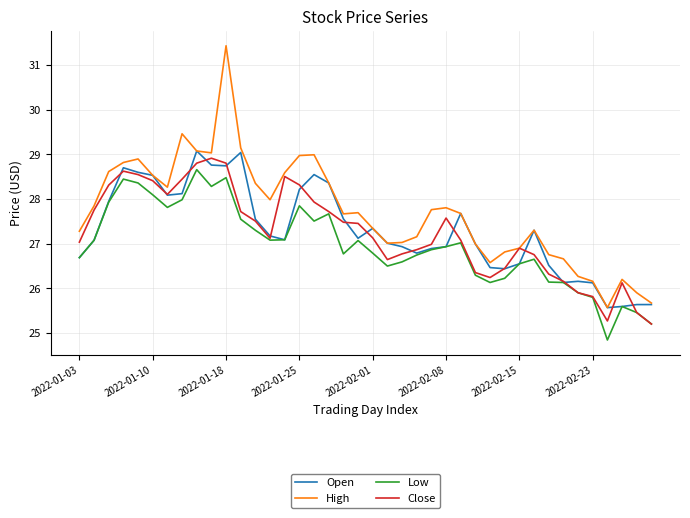

What is the sum of all High values?

1108.6